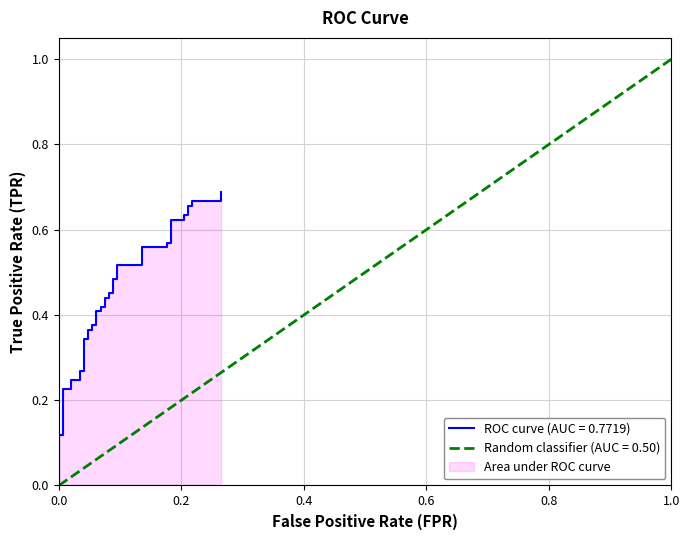

Reading left to right, what are all the values shown in this chart?

0.0	0.1	0.1	0.2	0.2	0.2	0.2	0.3	0.3	0.3	0.3	0.4	0.4	0.4	0.4	0.4	0.4	0.4	0.4	0.4	0.4	0.5	0.5	0.5	0.5	0.5	0.5	0.6	0.6	0.6	0.6	0.6	0.6	0.6	0.6	0.7	0.7	0.7	0.7	0.7